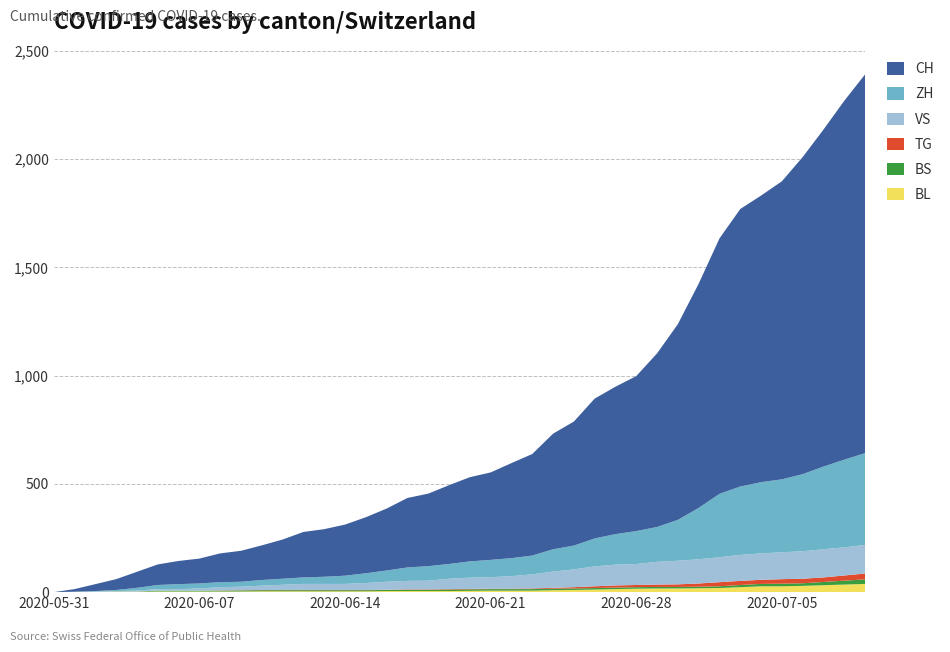

Reading left to right, extract all data points from this chart.

BL: 2020-05-31=0	2020-06-01=1	2020-06-02=1	2020-06-03=2	2020-06-04=2	2020-06-05=3	2020-06-06=3	2020-06-07=3	2020-06-08=3	2020-06-09=3	2020-06-10=4	2020-06-11=4	2020-06-12=4	2020-06-13=4	2020-06-14=4	2020-06-15=4	2020-06-16=5	2020-06-17=5	2020-06-18=5	2020-06-19=5	2020-06-20=6	2020-06-21=7	2020-06-22=7	2020-06-23=7	2020-06-24=9	2020-06-25=10	2020-06-26=12	2020-06-27=14	2020-06-28=16	2020-06-29=17	2020-06-30=17	2020-07-01=18	2020-07-02=19	2020-07-03=23	2020-07-04=27	2020-07-05=27	2020-07-06=29	2020-07-07=32	2020-07-08=35	2020-07-09=38
BS: 2020-05-31=0	2020-06-01=0	2020-06-02=0	2020-06-03=1	2020-06-04=1	2020-06-05=4	2020-06-06=4	2020-06-07=4	2020-06-08=4	2020-06-09=5	2020-06-10=5	2020-06-11=5	2020-06-12=5	2020-06-13=5	2020-06-14=5	2020-06-15=5	2020-06-16=5	2020-06-17=6	2020-06-18=6	2020-06-19=7	2020-06-20=7	2020-06-21=7	2020-06-22=7	2020-06-23=7	2020-06-24=7	2020-06-25=7	2020-06-26=7	2020-06-27=7	2020-06-28=7	2020-06-29=7	2020-06-30=7	2020-07-01=7	2020-07-02=8	2020-07-03=10	2020-07-04=11	2020-07-05=12	2020-07-06=12	2020-07-07=15	2020-07-08=18	2020-07-09=21
TG: 2020-05-31=0	2020-06-01=0	2020-06-02=0	2020-06-03=0	2020-06-04=0	2020-06-05=0	2020-06-06=0	2020-06-07=0	2020-06-08=1	2020-06-09=1	2020-06-10=1	2020-06-11=1	2020-06-12=1	2020-06-13=1	2020-06-14=1	2020-06-15=1	2020-06-16=1	2020-06-17=2	2020-06-18=2	2020-06-19=2	2020-06-20=2	2020-06-21=2	2020-06-22=2	2020-06-23=3	2020-06-24=4	2020-06-25=6	2020-06-26=8	2020-06-27=10	2020-06-28=10	2020-06-29=11	2020-06-30=12	2020-07-01=15	2020-07-02=19	2020-07-03=19	2020-07-04=19	2020-07-05=21	2020-07-06=21	2020-07-07=21	2020-07-08=24	2020-07-09=27
VS: 2020-05-31=0	2020-06-01=1	2020-06-02=2	2020-06-03=2	2020-06-04=4	2020-06-05=7	2020-06-06=7	2020-06-07=10	2020-06-08=15	2020-06-09=16	2020-06-10=20	2020-06-11=24	2020-06-12=28	2020-06-13=28	2020-06-14=28	2020-06-15=32	2020-06-16=37	2020-06-17=39	2020-06-18=40	2020-06-19=48	2020-06-20=52	2020-06-21=53	2020-06-22=58	2020-06-23=65	2020-06-24=75	2020-06-25=82	2020-06-26=92	2020-06-27=96	2020-06-28=97	2020-06-29=105	2020-06-30=109	2020-07-01=112	2020-07-02=115	2020-07-03=120	2020-07-04=122	2020-07-05=124	2020-07-06=127	2020-07-07=130	2020-07-08=130	2020-07-09=132
ZH: 2020-05-31=0	2020-06-01=0	2020-06-02=2	2020-06-03=5	2020-06-04=13	2020-06-05=19	2020-06-06=23	2020-06-07=23	2020-06-08=23	2020-06-09=23	2020-06-10=26	2020-06-11=28	2020-06-12=30	2020-06-13=33	2020-06-14=38	2020-06-15=45	2020-06-16=52	2020-06-17=62	2020-06-18=67	2020-06-19=68	2020-06-20=75	2020-06-21=80	2020-06-22=83	2020-06-23=87	2020-06-24=103	2020-06-25=110	2020-06-26=129	2020-06-27=141	2020-06-28=152	2020-06-29=161	2020-06-30=189	2020-07-01=237	2020-07-02=293	2020-07-03=316	2020-07-04=329	2020-07-05=337	2020-07-06=356	2020-07-07=382	2020-07-08=405	2020-07-09=424
CH: 2020-05-31=0	2020-06-01=12	2020-06-02=32	2020-06-03=50	2020-06-04=74	2020-06-05=95	2020-06-06=107	2020-06-07=115	2020-06-08=133	2020-06-09=143	2020-06-10=160	2020-06-11=181	2020-06-12=210	2020-06-13=220	2020-06-14=236	2020-06-15=259	2020-06-16=286	2020-06-17=321	2020-06-18=335	2020-06-19=364	2020-06-20=389	2020-06-21=404	2020-06-22=439	2020-06-23=469	2020-06-24=534	2020-06-25=573	2020-06-26=646	2020-06-27=681	2020-06-28=716	2020-06-29=802	2020-06-30=904	2020-07-01=1036	2020-07-02=1180	2020-07-03=1282	2020-07-04=1324	2020-07-05=1377	2020-07-06=1465	2020-07-07=1557	2020-07-08=1658	2020-07-09=1750